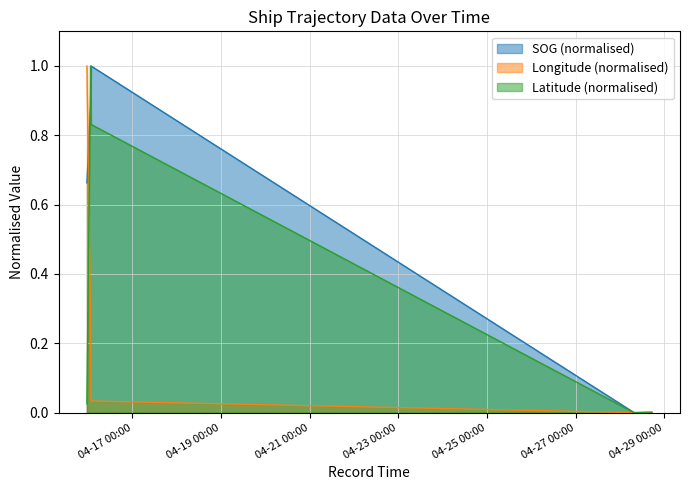

Reading left to right, list all the values displayed in this chart.

SOG: 2024-04-15 23:22:38=0.7	2024-04-16 01:22:40=0.9	2024-04-16 01:37:38=1.0	2024-04-28 07:40:42=0.0	2024-04-28 07:40:42=0.0	2024-04-28 07:40:42=0.0	2024-04-28 17:04:38=0.0	2024-04-28 17:04:38=0.0	2024-04-28 17:16:39=0.0	2024-04-28 17:16:39=0.0	2024-04-28 17:16:39=0.0	2024-04-28 17:16:39=0.0
Longitude: 2024-04-15 23:22:38=1.0	2024-04-16 01:22:40=0.3	2024-04-16 01:37:38=0.0	2024-04-28 07:40:42=0.0	2024-04-28 07:40:42=0.0	2024-04-28 07:40:42=0.0	2024-04-28 17:04:38=0.0	2024-04-28 17:04:38=0.0	2024-04-28 17:16:39=0.0	2024-04-28 17:16:39=0.0	2024-04-28 17:16:39=0.0	2024-04-28 17:16:39=0.0
Latitude: 2024-04-15 23:22:38=0.0	2024-04-16 01:22:40=1.0	2024-04-16 01:37:38=0.8	2024-04-28 07:40:42=0.0	2024-04-28 07:40:42=0.0	2024-04-28 07:40:42=0.0	2024-04-28 17:04:38=0.0	2024-04-28 17:04:38=0.0	2024-04-28 17:16:39=0.0	2024-04-28 17:16:39=0.0	2024-04-28 17:16:39=0.0	2024-04-28 17:16:39=0.0